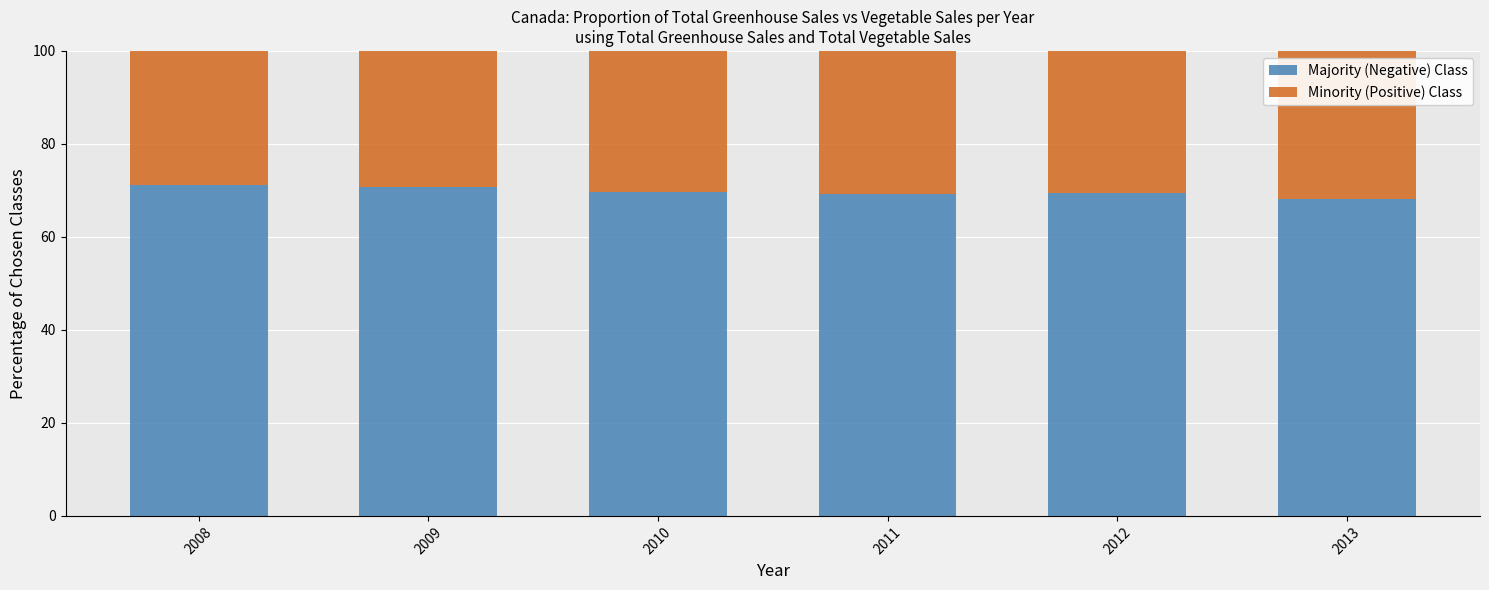

What is the difference between the maximum and minimum values in the Majority (Negative) Class series?

3.0